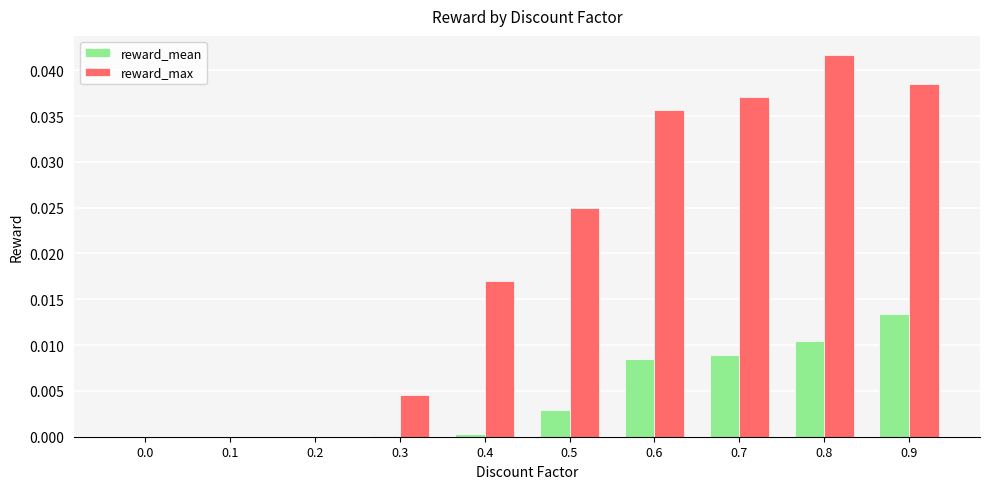

Between 0.1 and 0.4, which series saw the biggest shift?

reward_max